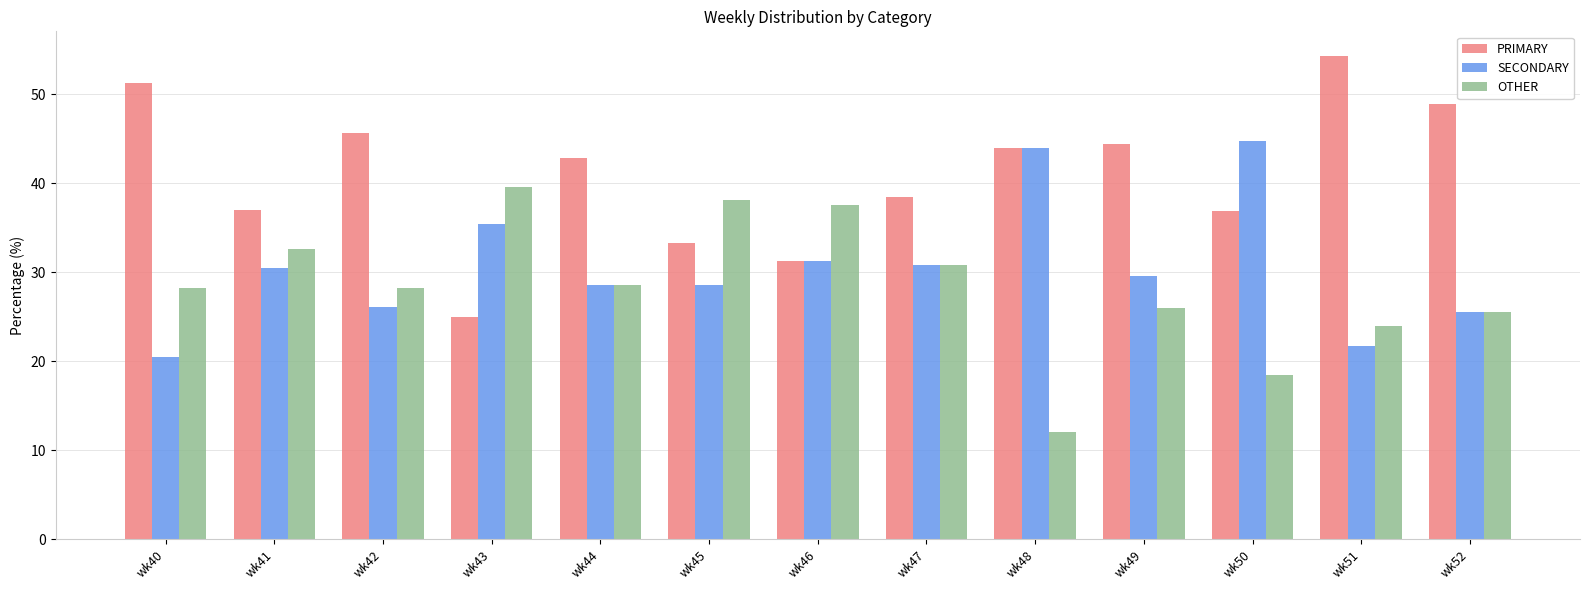

List the series in order of their overall mean, highest first.

PRIMARY, SECONDARY, OTHER